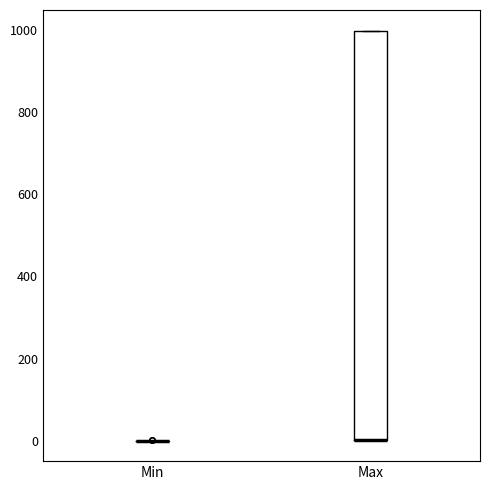

Reading left to right, read every box against the y-axis: the position of its median line, the range the box covers, and the ends of its whiskers. The values are not printed on the chart, so give them approximately, as read against the axis.

Min: box collapsed to a line at 0, whiskers 0 to 0
Max: median 0 (drawn on the box's lower edge), box 0 to 1000, whiskers 0 to 1000